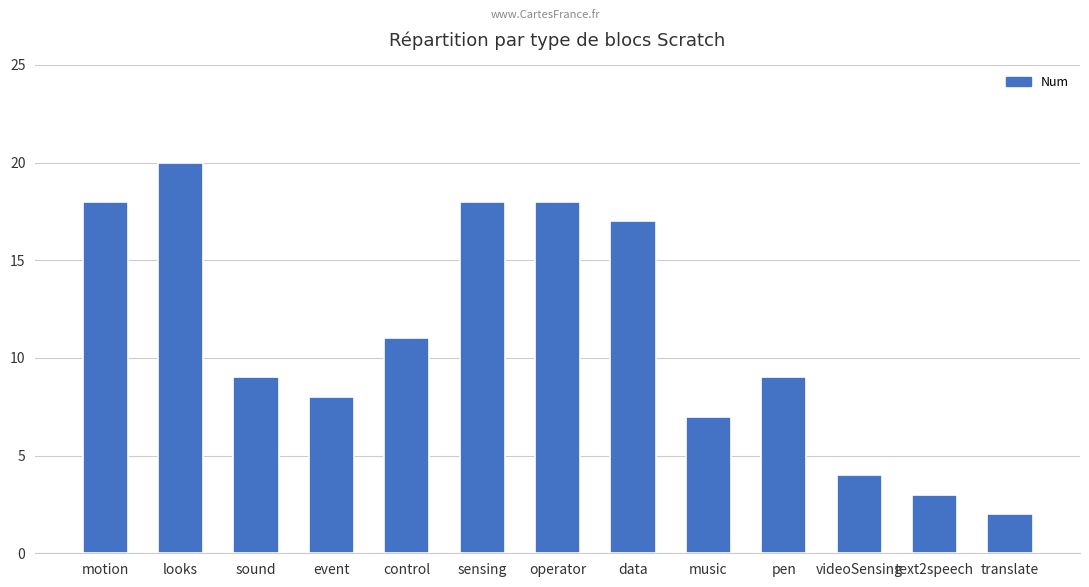

The value at sound is 13. True or false?

False